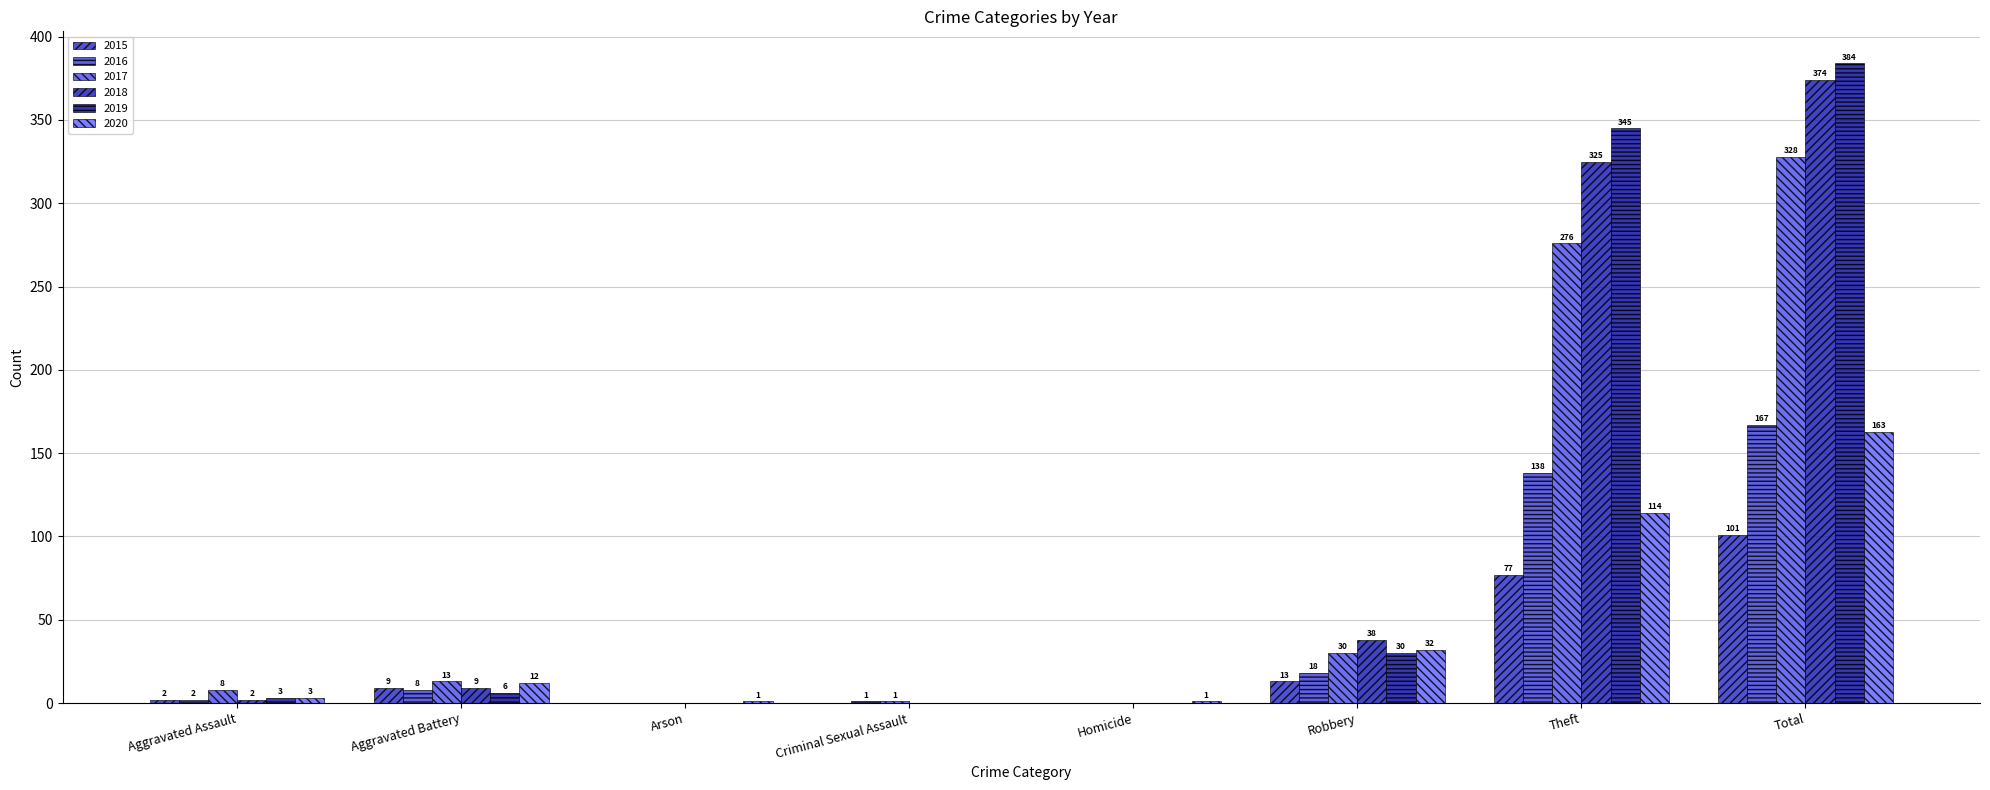

Where does the 2020 series first go above 12?

Robbery